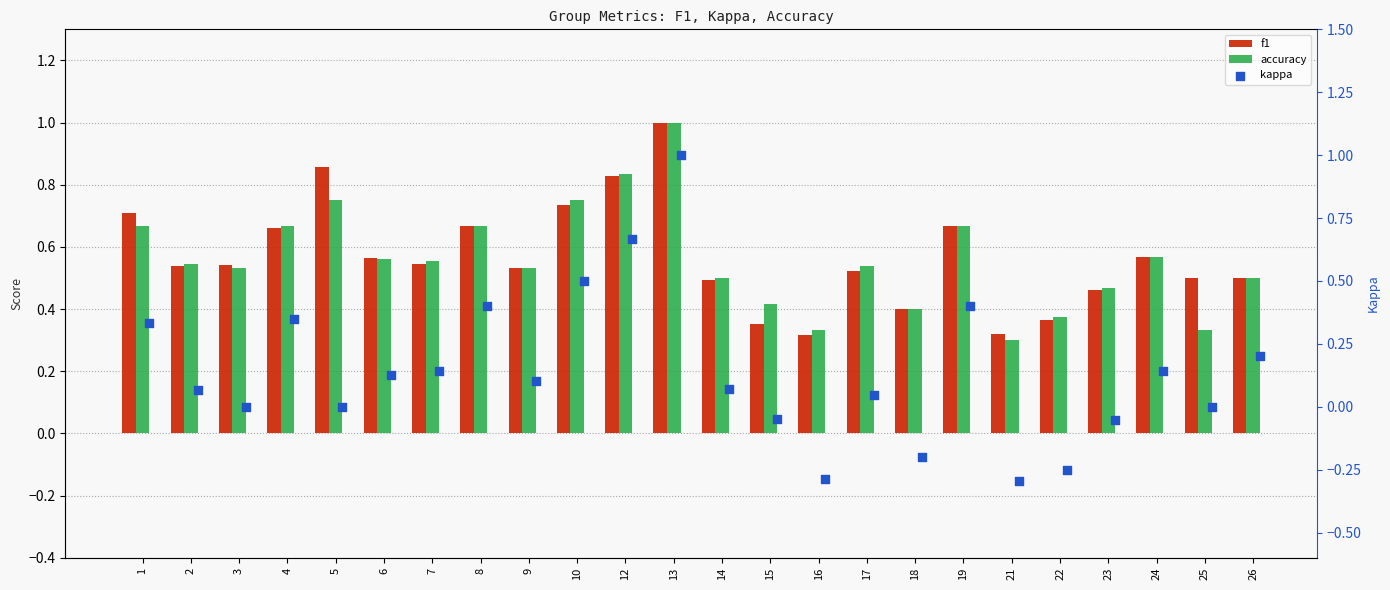

What are all the series names shown in the legend?

f1, accuracy, kappa